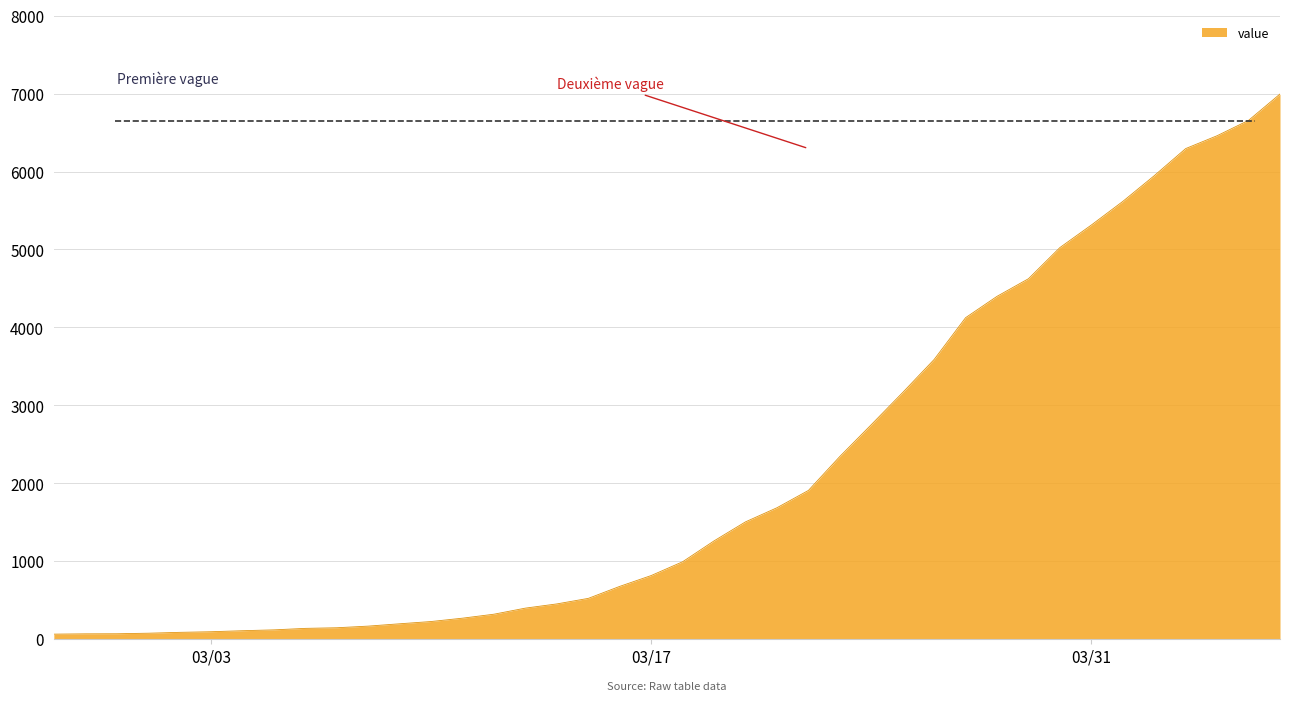

What is the maximum value shown in the chart?

6995